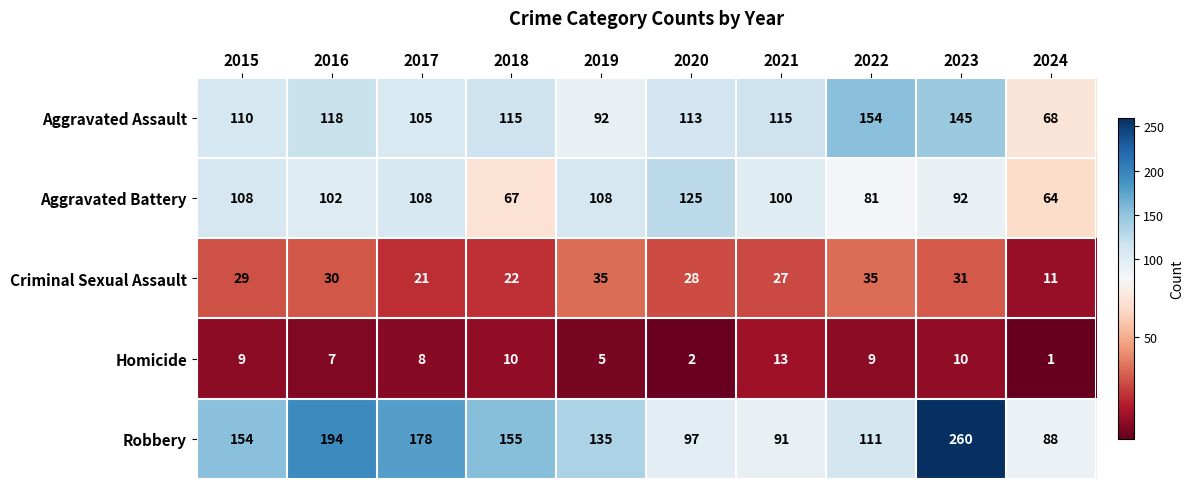

What is the difference between the Homicide values at 2017 and 2020?

6